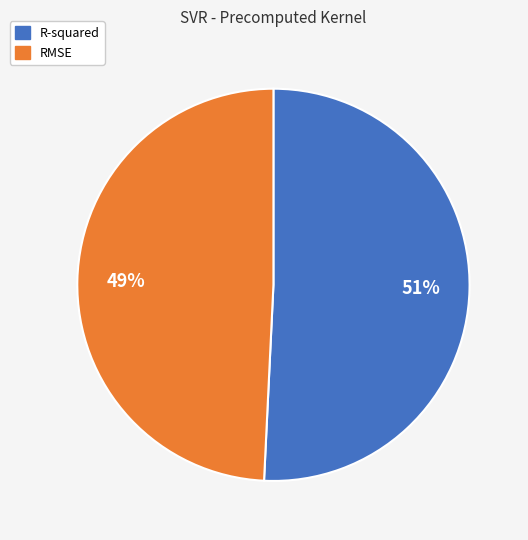

What percentage is the RMSE slice, to the nearest percent?

49%